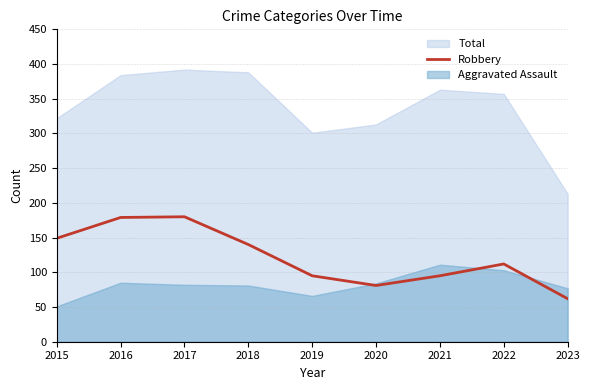

At which label is the value closest to 121?

2022